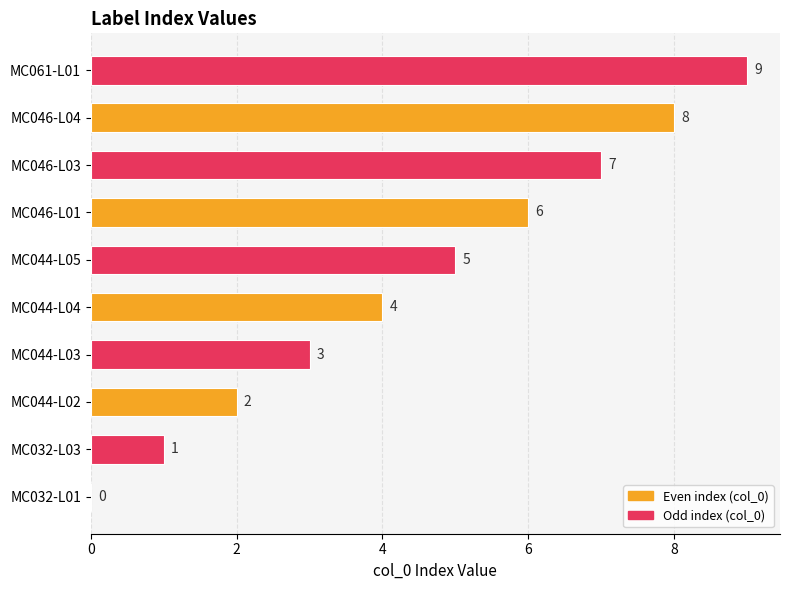

What is the sum of the values at MC046-L01 and MC044-L03?

9